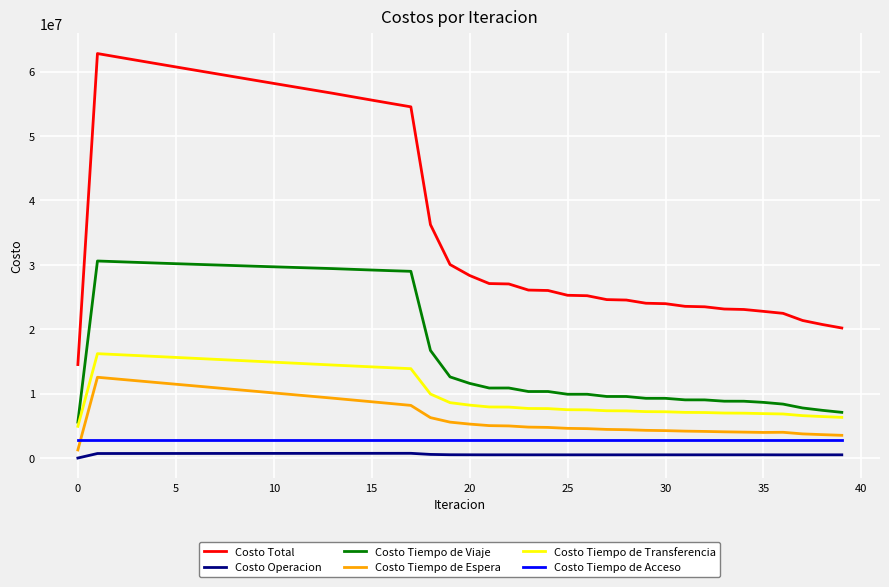

How many lines are shown in the chart?

6